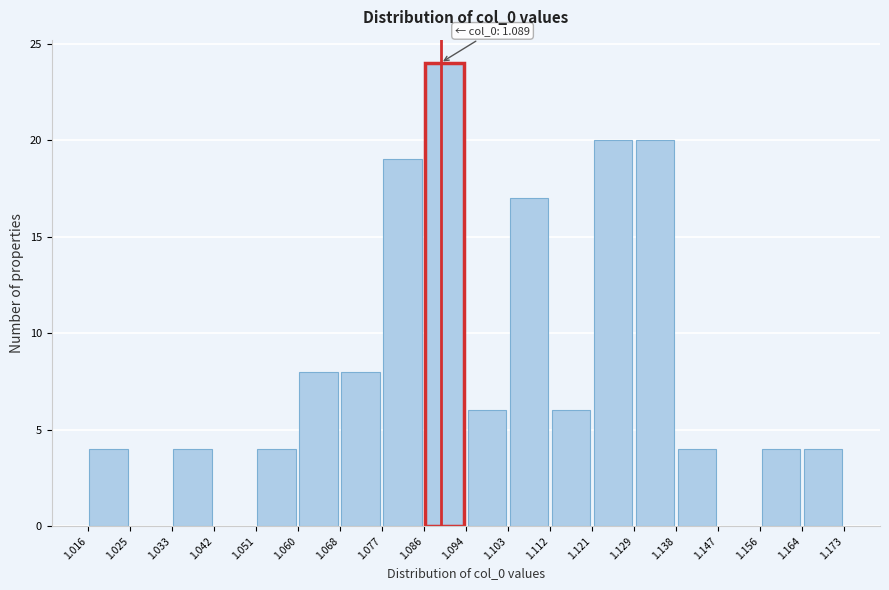

Over which range of the x-axis is the bar tallest?

1.086 to 1.094